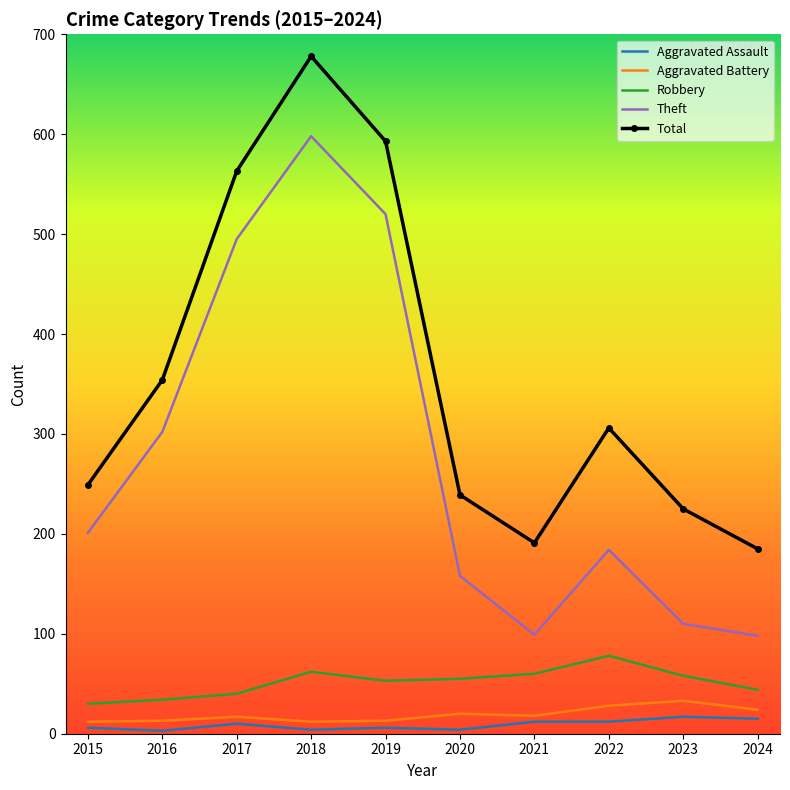

True or false: Aggravated Assault and Robbery intersect in this chart.

False